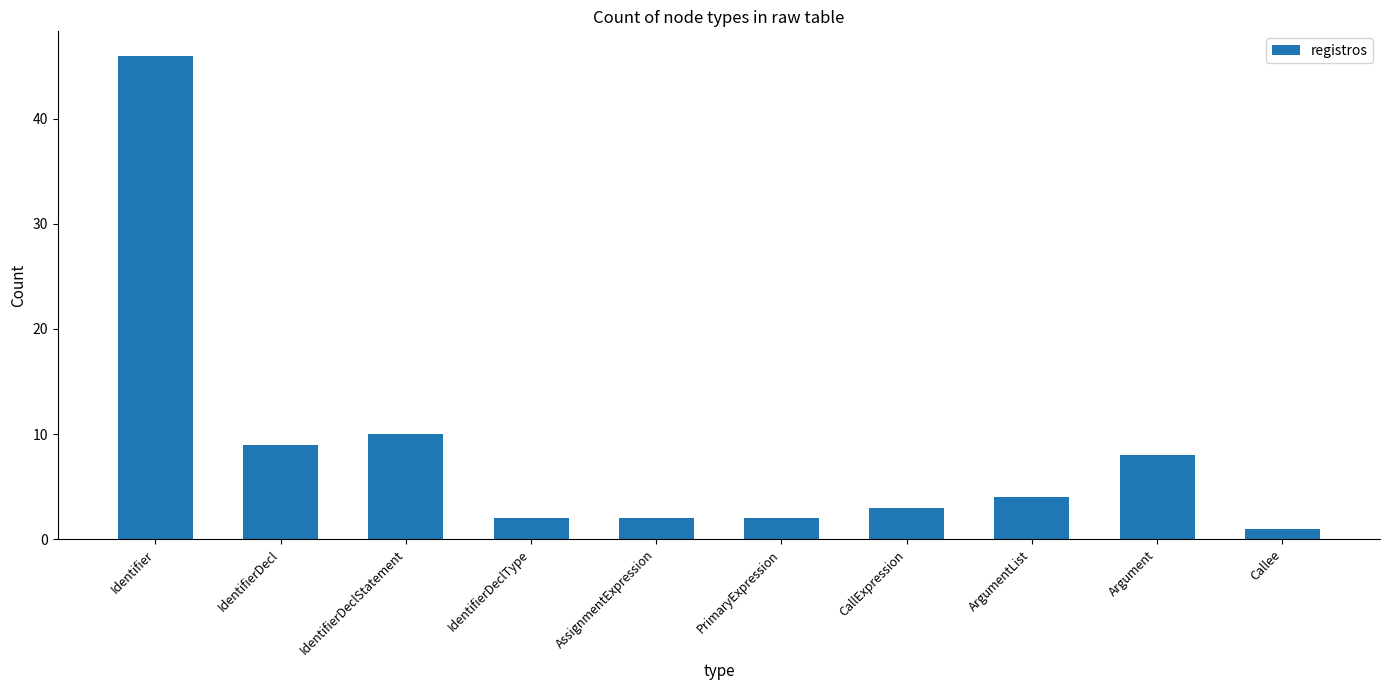

What is the change in value from IdentifierDeclStatement to AssignmentExpression?

-8